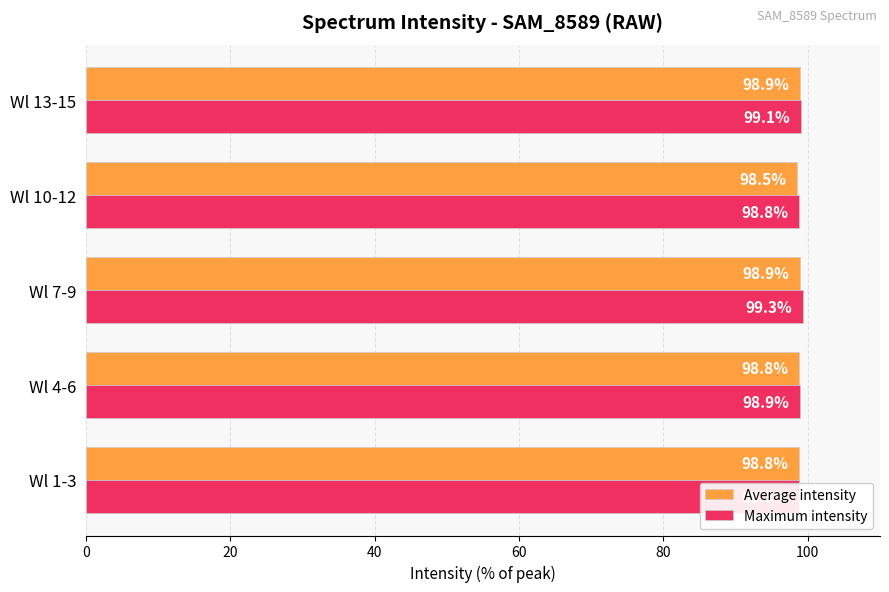

What are all the series names shown in the legend?

Average intensity, Maximum intensity